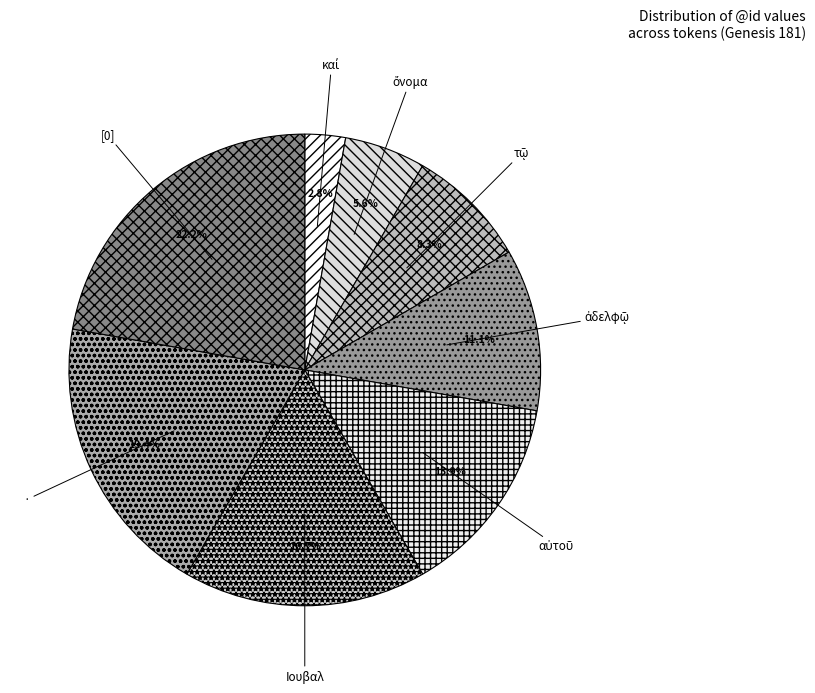

To the nearest percent, what is the difference between the · and [0] slice percentages?

3%